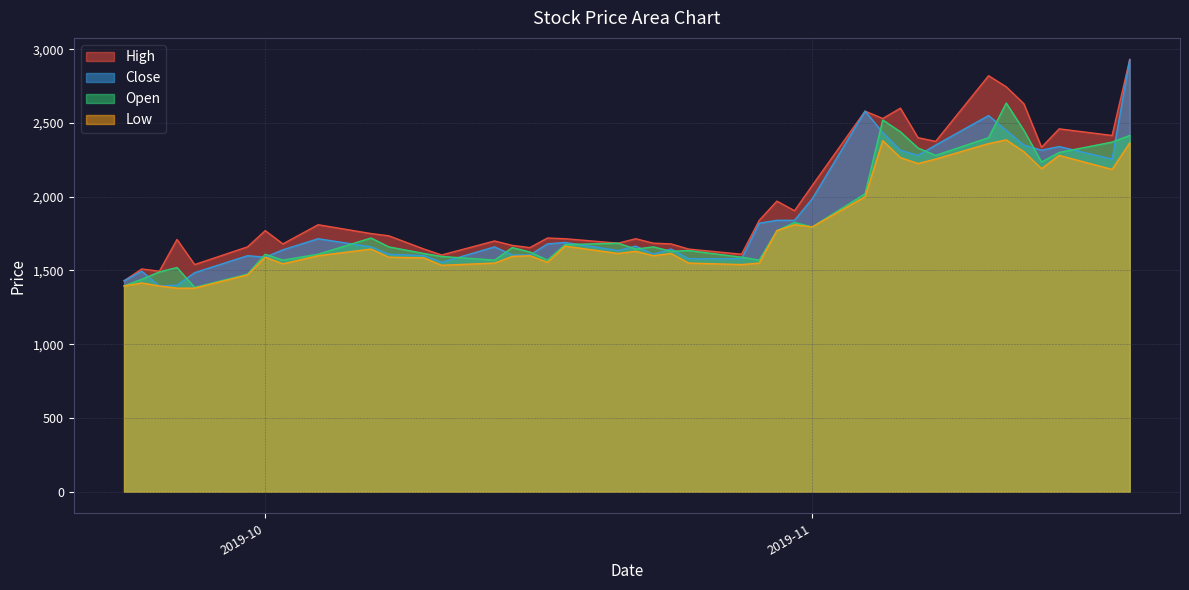

Reading left to right, transcribe all the data shown in this chart.

High: 1430	1510	1495	1710	1540	1660	1770	1680	1810	1750	1735	1645	1605	1700	1670	1655	1720	1715	1685	1715	1685	1680	1645	1610	1840	1970	1905	2075	2580	2530	2600	2400	2375	2820	2745	2630	2335	2460	2415	2930
Close: 1430	1495	1395	1400	1485	1600	1590	1640	1715	1660	1610	1600	1555	1660	1605	1605	1680	1690	1635	1665	1610	1645	1580	1580	1820	1840	1840	1985	2580	2435	2315	2280	2350	2550	2450	2350	2315	2340	2255	2930
Open: 1395	1440	1490	1520	1385	1475	1610	1570	1610	1720	1660	1615	1595	1570	1655	1625	1570	1675	1685	1645	1660	1630	1635	1590	1570	1770	1825	1795	2020	2520	2440	2330	2280	2400	2635	2450	2235	2300	2370	2415
Low: 1395	1415	1395	1380	1380	1470	1590	1545	1600	1645	1590	1585	1535	1550	1595	1600	1555	1665	1615	1630	1600	1615	1550	1540	1550	1770	1810	1795	2000	2380	2265	2225	2255	2360	2385	2305	2190	2280	2185	2365